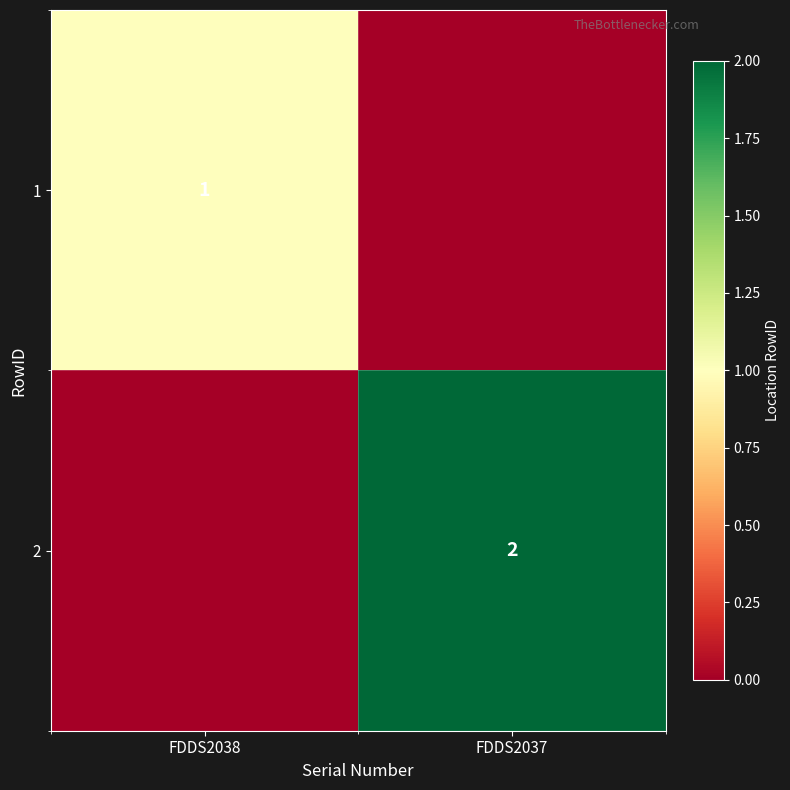

Is it true that 2 equals 2 at FDDS2037?

True